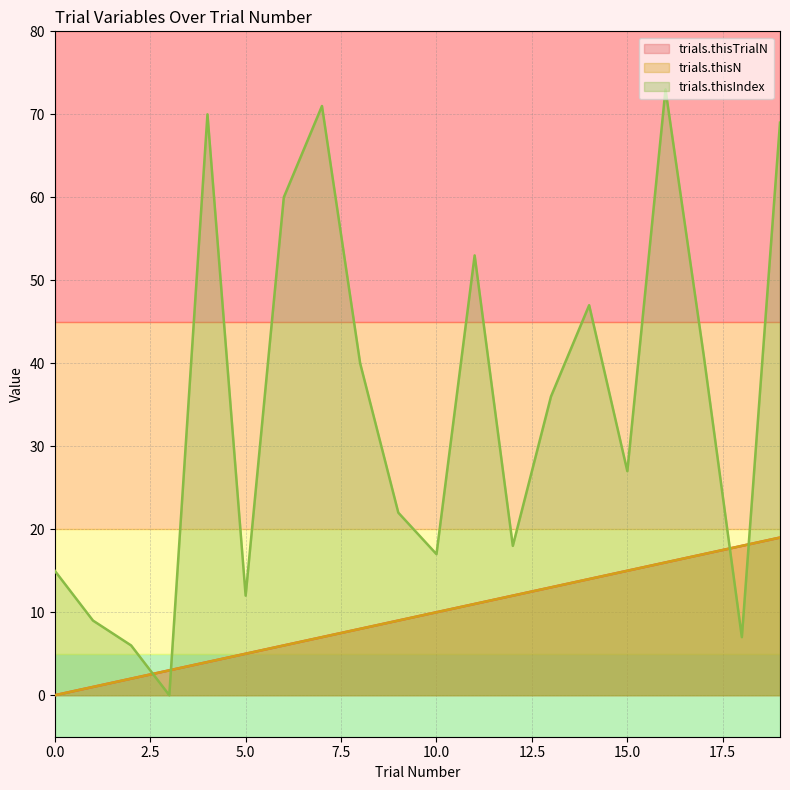

What is the sum of all trials.thisN values?

190